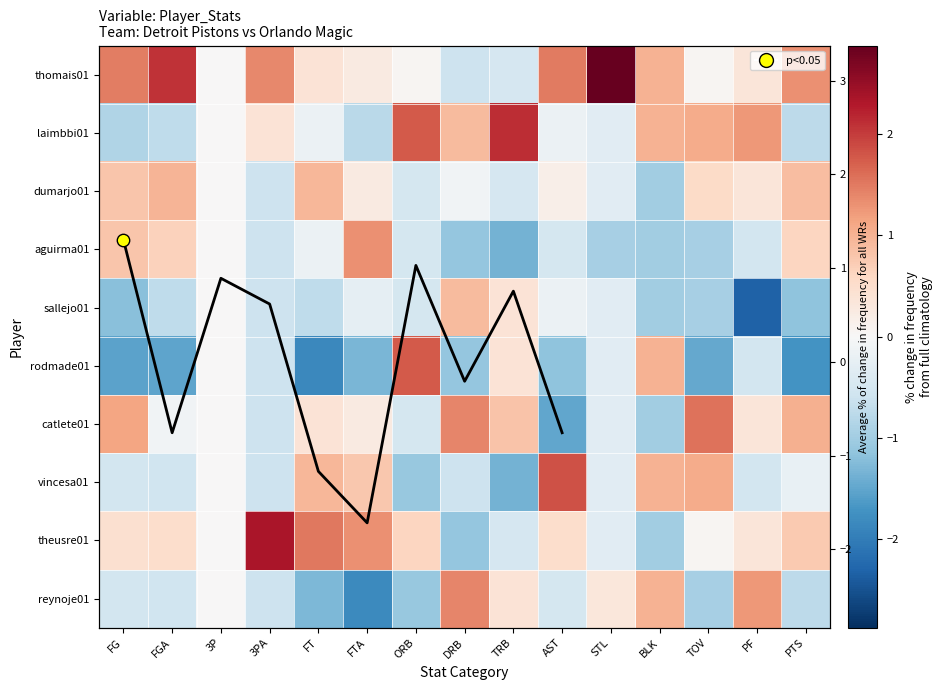

True or false: sallejo01 has a value of -0.7 at FGA.

True